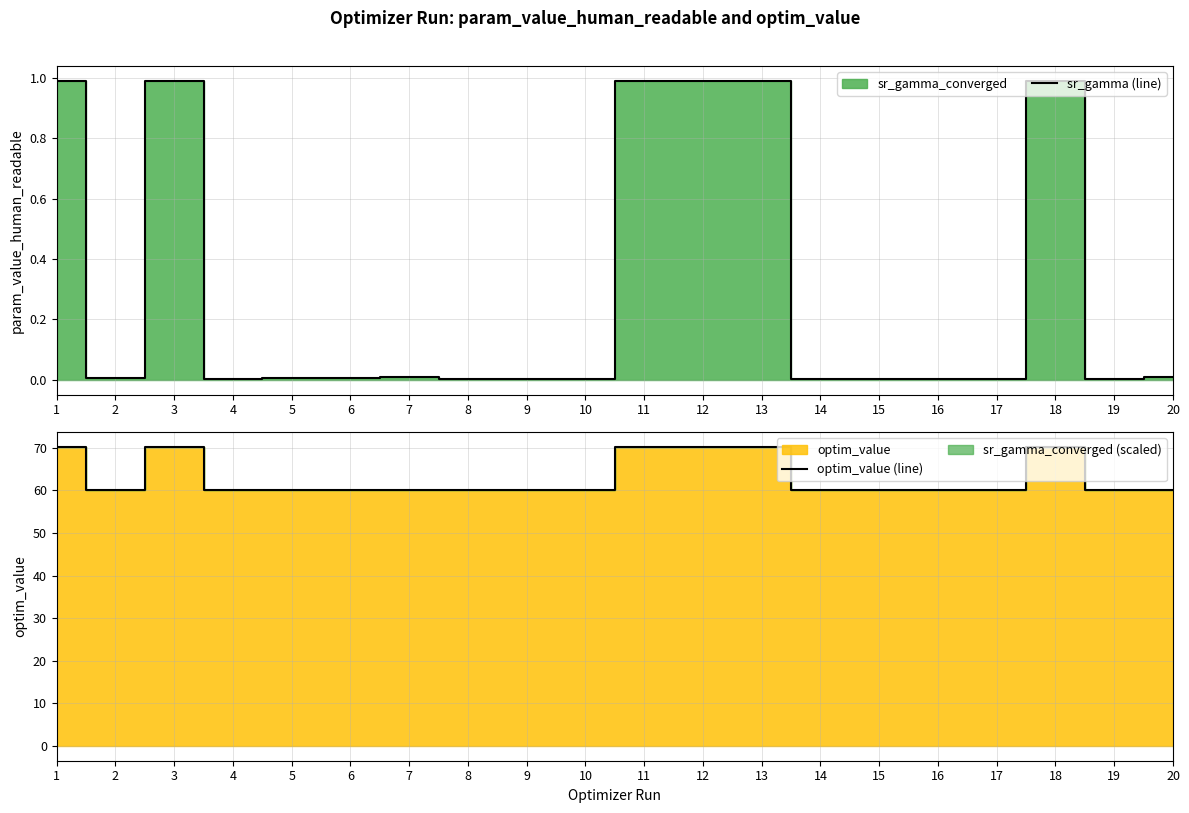

At how many categories does at least one series exceed 28?

20